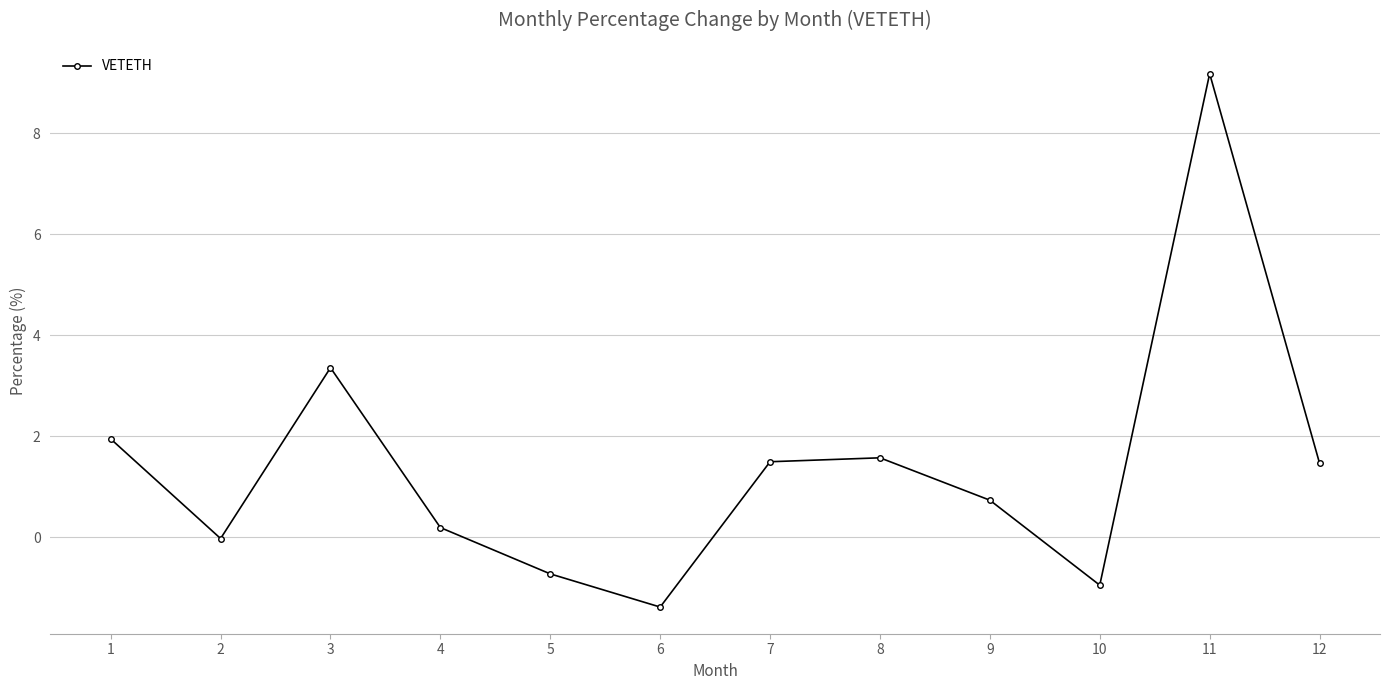

Approximately how many times larger is the value at 3 compared to 1?

1.7